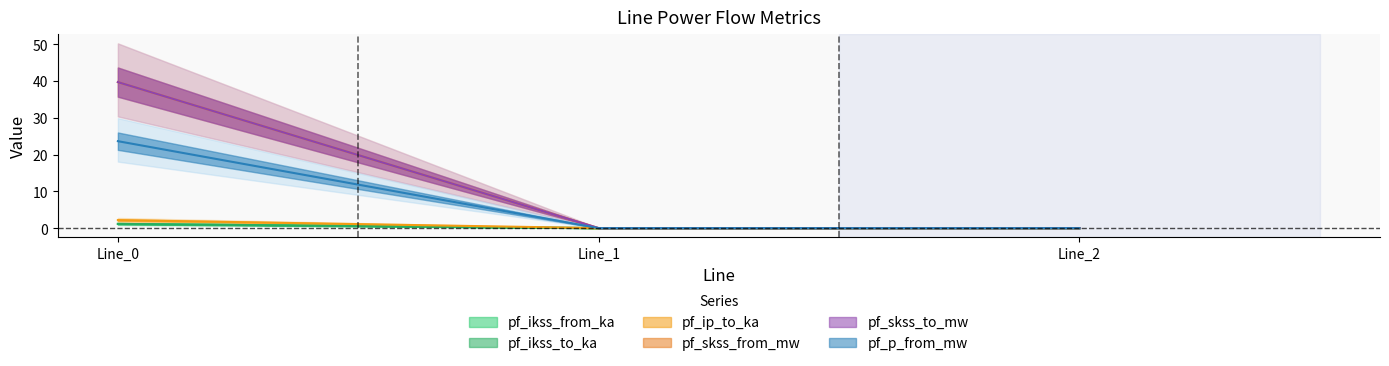

What are all the series names shown in the legend?

pf_ikss_from_ka, pf_ikss_to_ka, pf_ip_to_ka, pf_skss_from_mw, pf_skss_to_mw, pf_p_from_mw